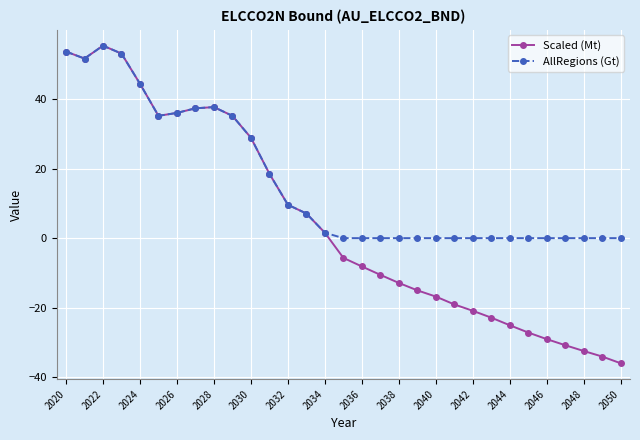

What is the value of the Scaled (Mt) point at the 31st from the left?

-36.0